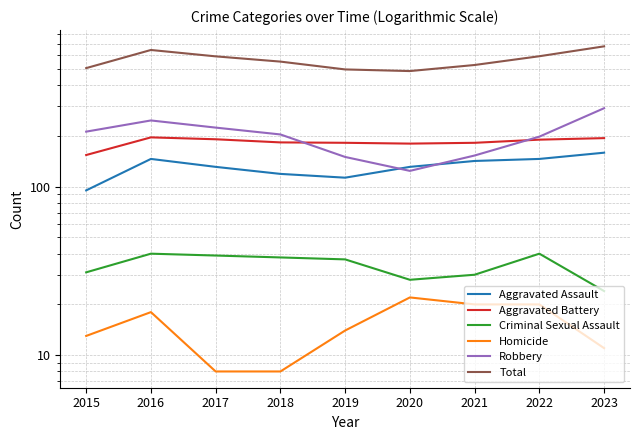

Rank the series at 2019 from lowest to highest value.

Homicide, Criminal Sexual Assault, Aggravated Assault, Robbery, Aggravated Battery, Total